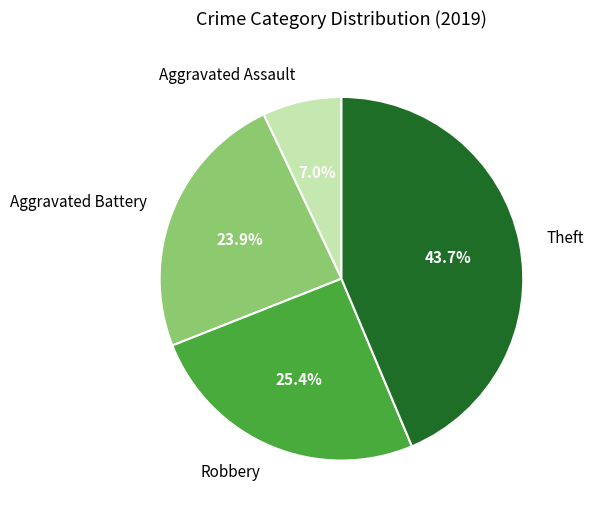

Is it true that Theft is 38% of the pie?

False